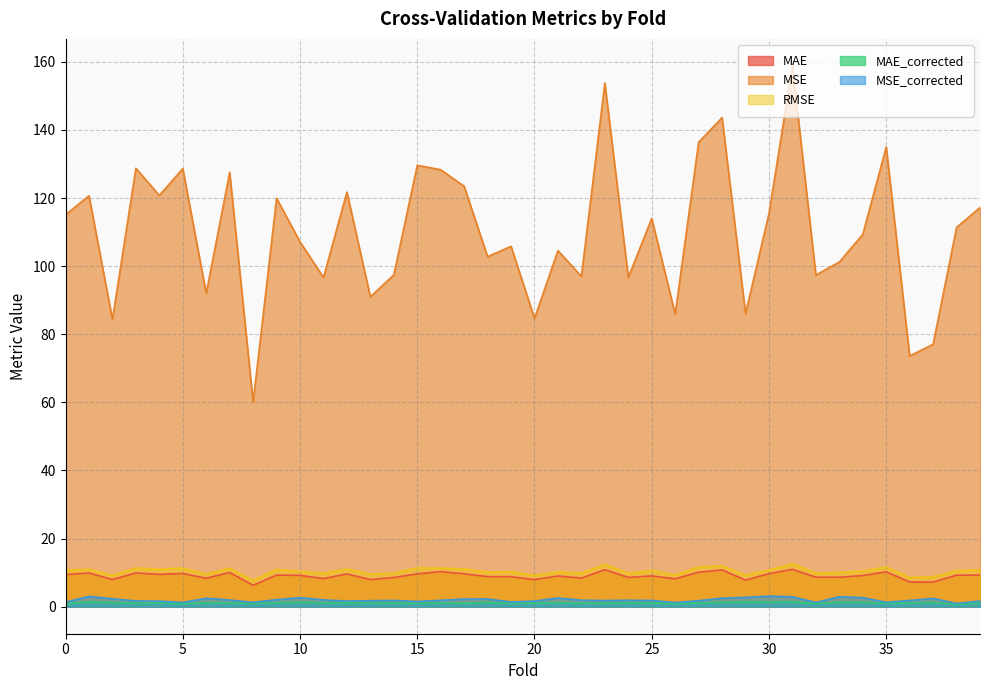

How many lines are shown in the chart?

5